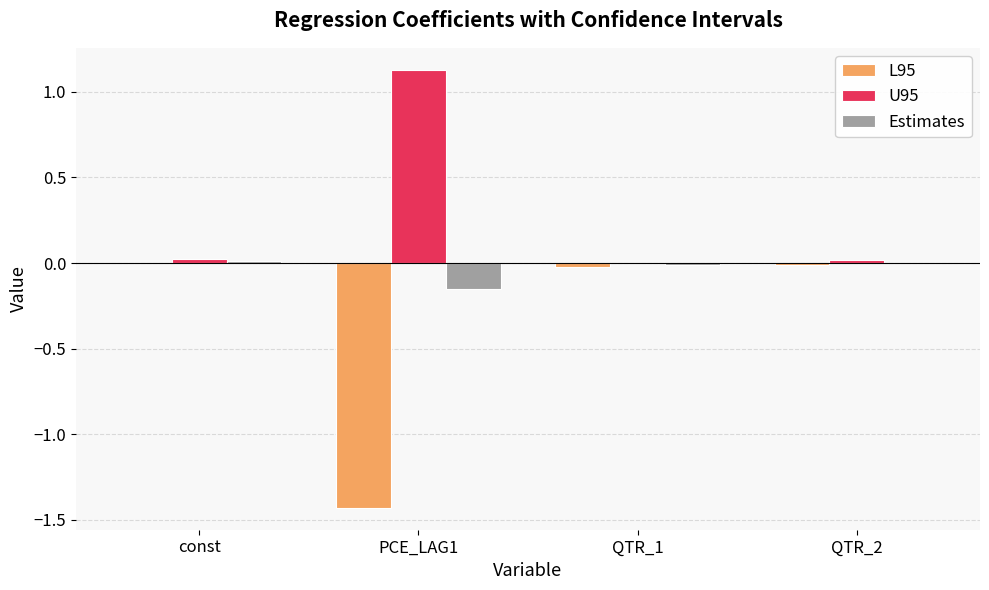

How many values in the L95 series exceed 0?

1